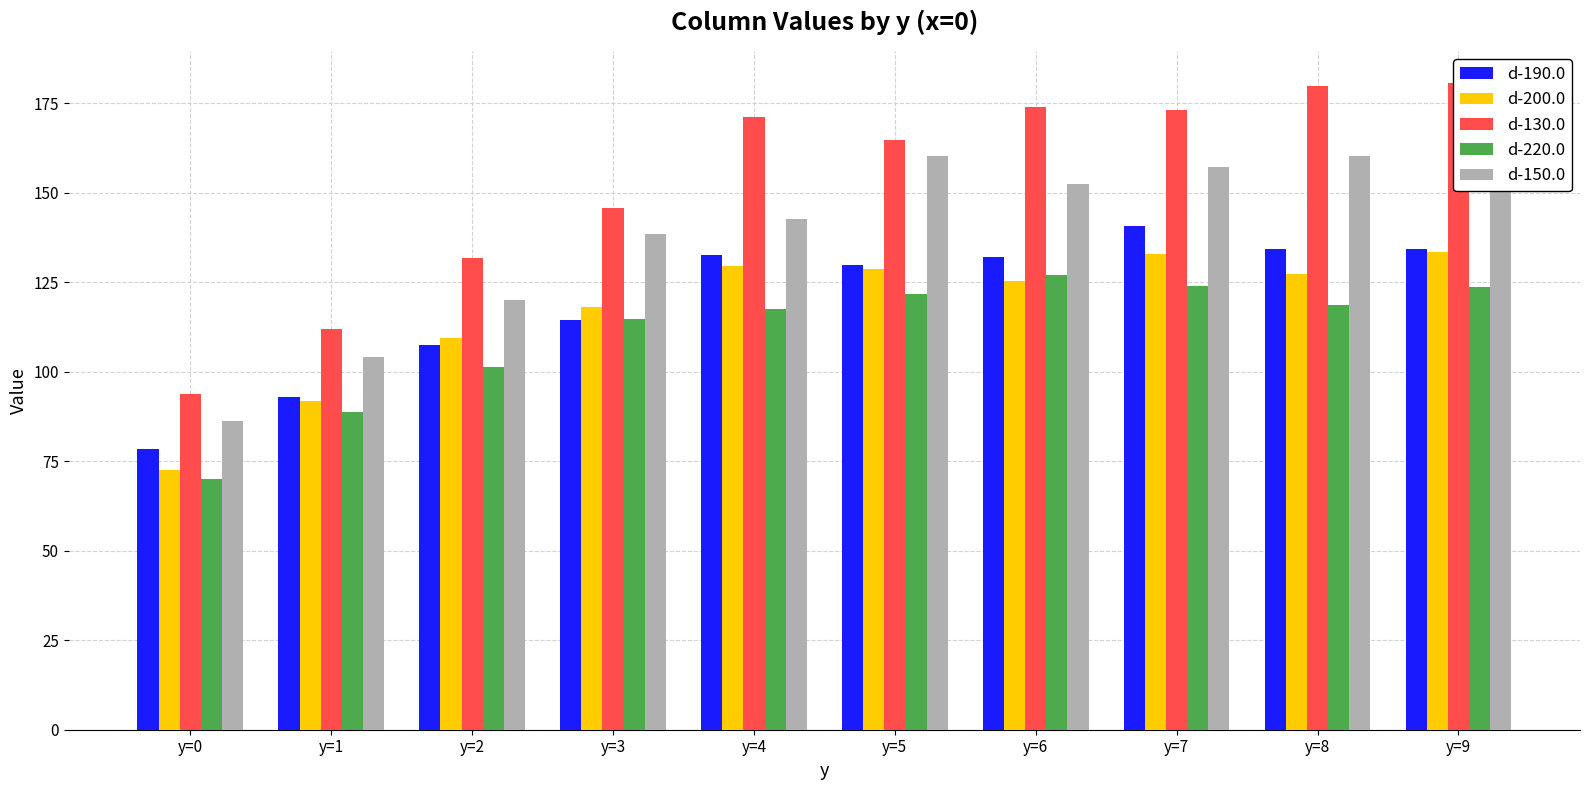

Between y=7 and y=4, which is larger?

y=7